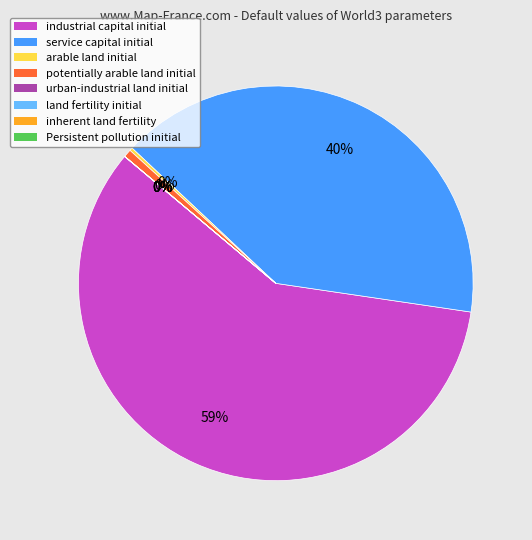

Rank the categories by value from highest to lowest.

industrial capital initial, service capital initial, potentially arable land initial, arable land initial, Persistent pollution initial, urban-industrial land initial, land fertility initial, inherent land fertility